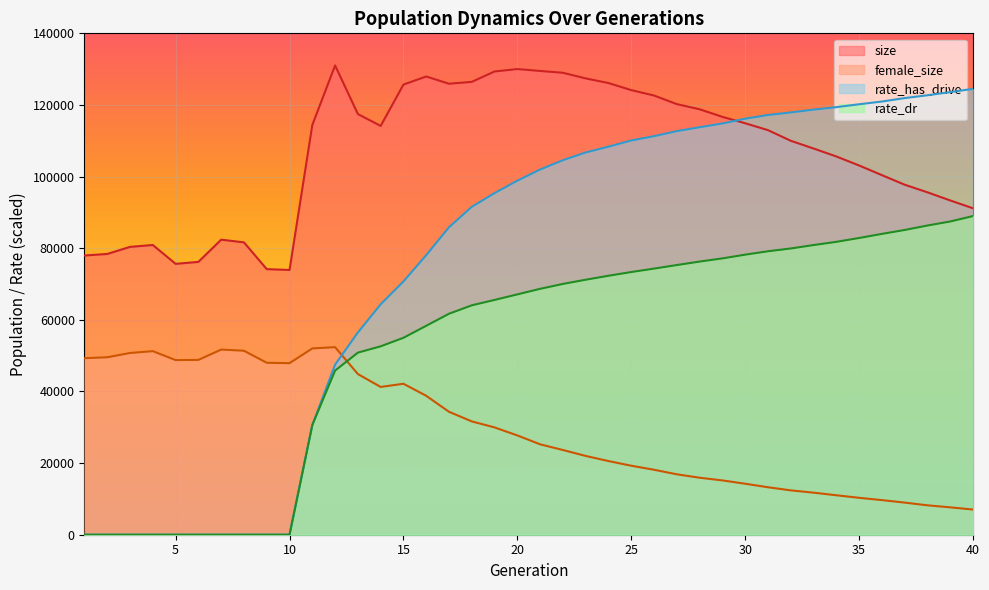

Reading right to left, what are all the values shown in this chart?

size: 91151.0	93338.0	95608.0	97735.0	100409.0	103102.0	105622.0	107844.0	110002.0	112970.0	114892.0	116680.0	118798.0	120235.0	122637.0	124149.0	126124.0	127412.0	128989.0	129495.0	130026.0	129355.0	126453.0	125925.0	127948.0	125695.0	114143.0	117462.0	131030.0	114410.0	73927.0	74154.0	81634.0	82385.0	76184.0	75633.0	80895.0	80377.0	78398.0	77962.0
female_size: 7030.0	7644.0	8210.0	8968.0	9667.0	10306.0	11019.0	11745.0	12386.0	13257.0	14238.0	15166.0	15913.0	16870.0	18140.0	19263.0	20569.0	21997.0	23653.0	25239.0	27723.0	29960.0	31639.0	34324.0	38788.0	42152.0	41263.0	44860.0	52369.0	52019.0	47904.0	48012.0	51373.0	51701.0	48813.0	48759.0	51256.0	50750.0	49552.0	49304.0
rate_dr: 88974.6	87464.3	86335.2	85092.1	83995.7	82853.1	81776.8	80881.1	79923.9	79145.1	78200.1	77156.2	76270.7	75299.7	74309.3	73348.9	72309.6	71204.1	70028.8	68660.5	67108.7	65559.2	64052.0	61703.7	58339.1	54988.5	52606.0	50842.7	45832.5	30621.2	0.0	0.0	0.0	0.0	0.0	0.0	0.0	0.0	0.0	0.0
rate_has_drive: 124497.8	123589.5	122706.8	121915.5	120955.5	120198.0	119386.0	118702.2	117917.2	117197.2	116164.9	114832.8	113784.3	112692.4	111283.3	110083.7	108354.8	106736.6	104577.6	101978.0	98863.7	95393.3	91557.5	85859.2	78064.0	70722.3	64335.2	56475.0	47496.1	30621.2	0.0	0.0	0.0	0.0	0.0	0.0	0.0	0.0	0.0	0.0